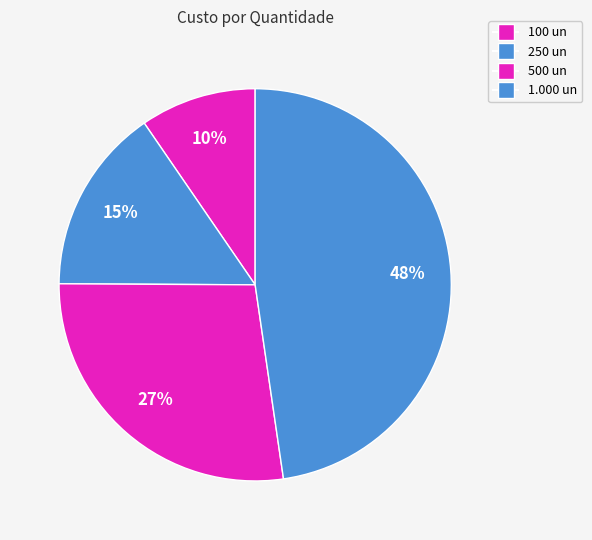

To the nearest percent, what portion does 1.000 un represent?

48%